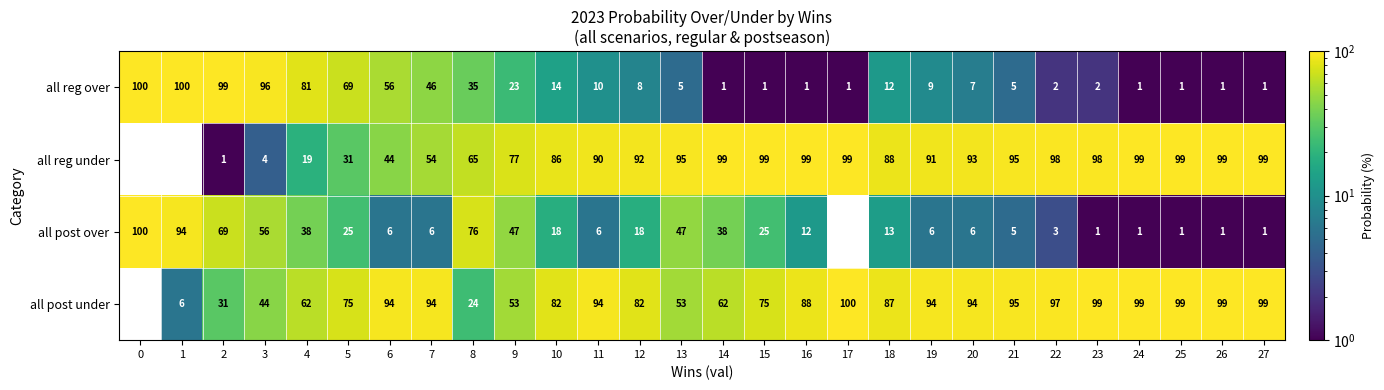

How many categories are shown in the chart?

28